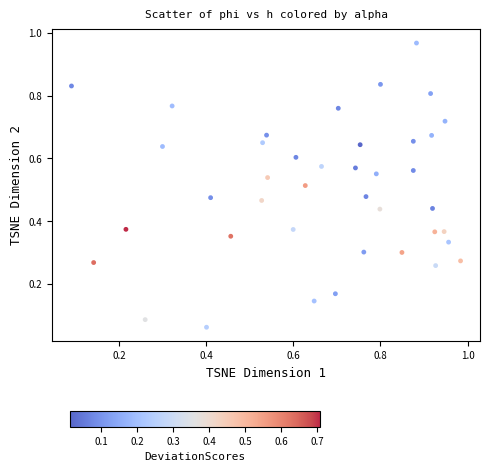

What is the range of X values (max minus min)?

0.9